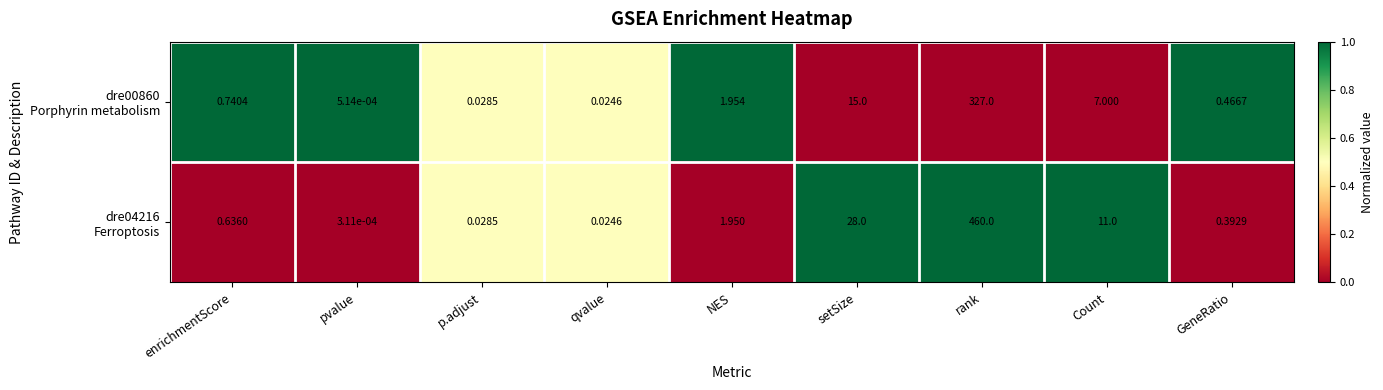

What is the total value across all series at enrichmentScore?

1.4